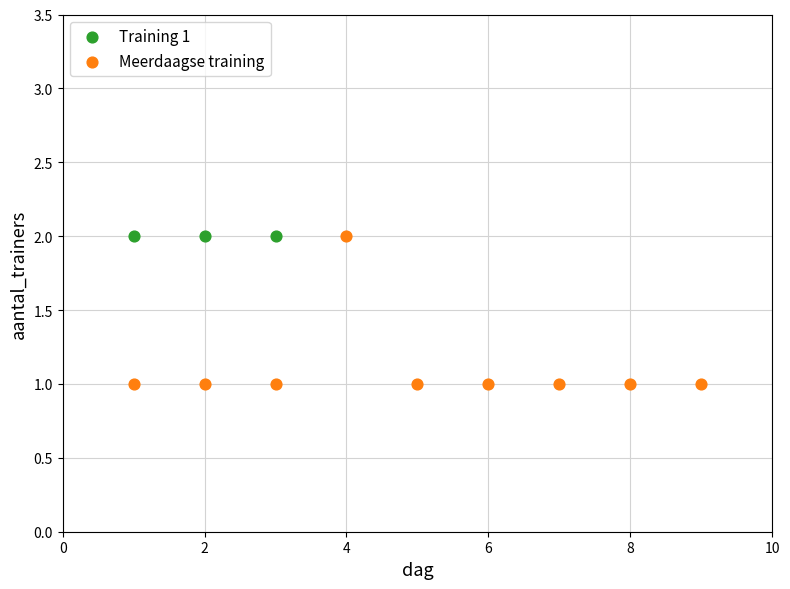

Which series reaches the minimum Y coordinate?

Meerdaagse training